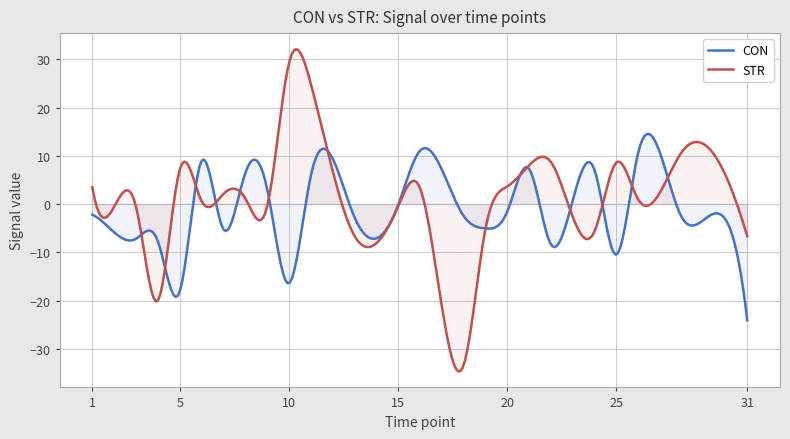

Is it true that STR equals 10.8 at 28?

True